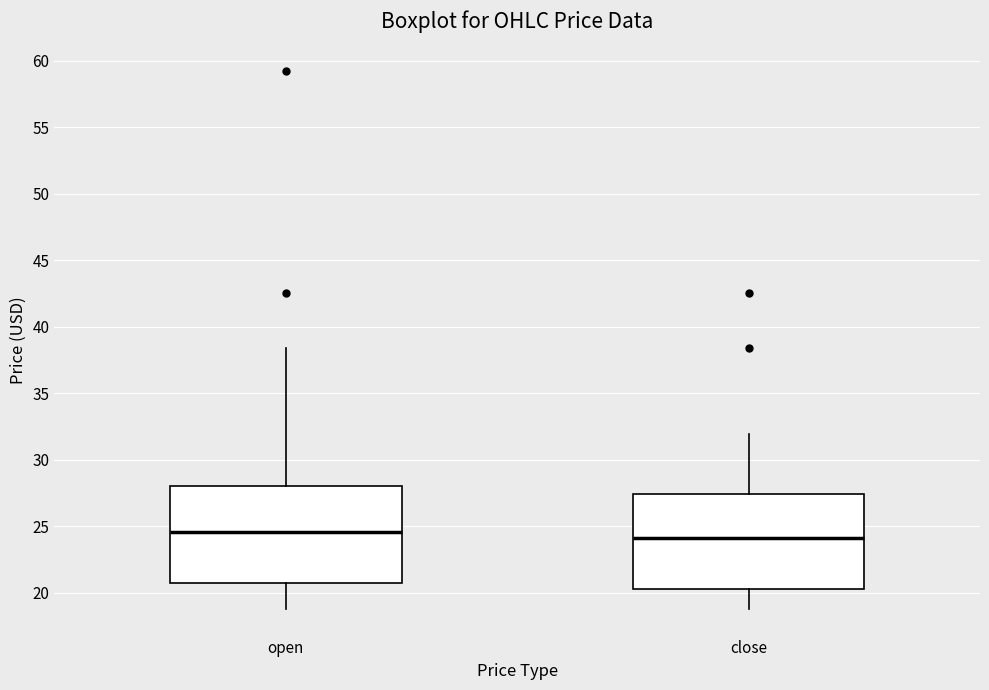

Reading left to right, transcribe this box plot: for each box, give where its median line is, the range the box spans, and where its two whiskers end, as read against the y-axis. The values are not printed on the chart, so give them approximately, as read against the axis.

open: median 24.5, box 20.5 to 28.0, whiskers 19.0 to 38.5
close: median 24.0, box 20.5 to 27.5, whiskers 19.0 to 32.0